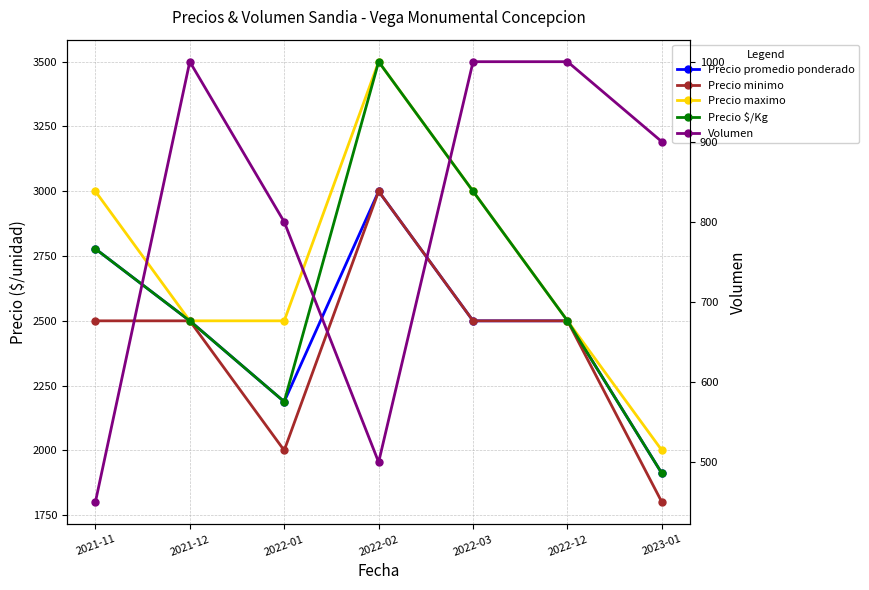

How many Precio $/Kg values are between 2188 and 3000?

5